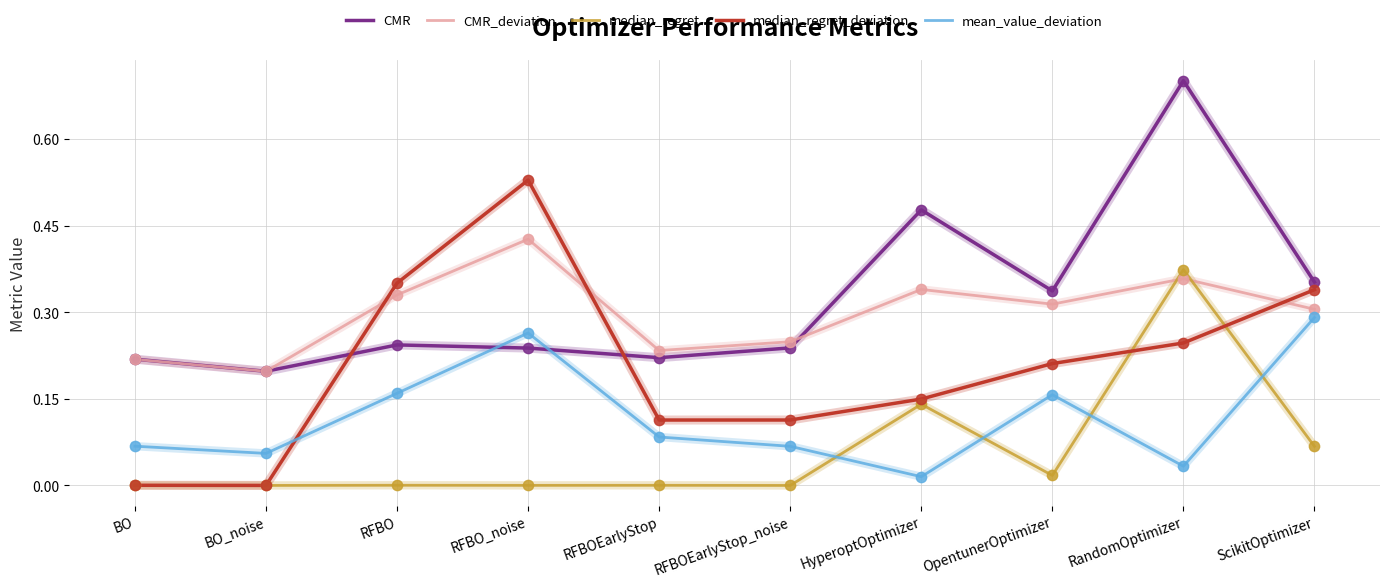

What is the total value across all series at RandomOptimizer?

1.7